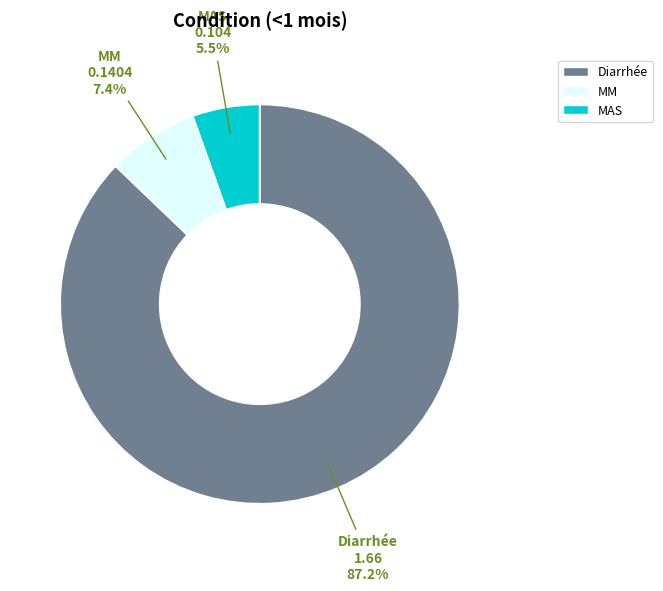

Between MM and MAS, which is larger?

MM